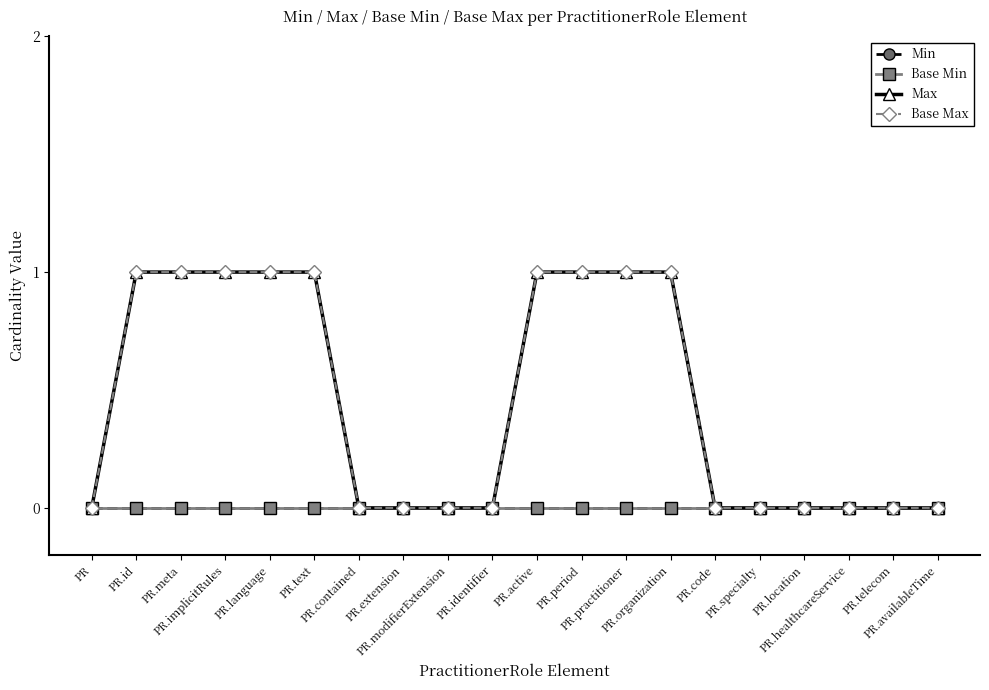

Is the value of Base Max at PR.practitioner greater than the value of Base Min at PR.practitioner?

Yes